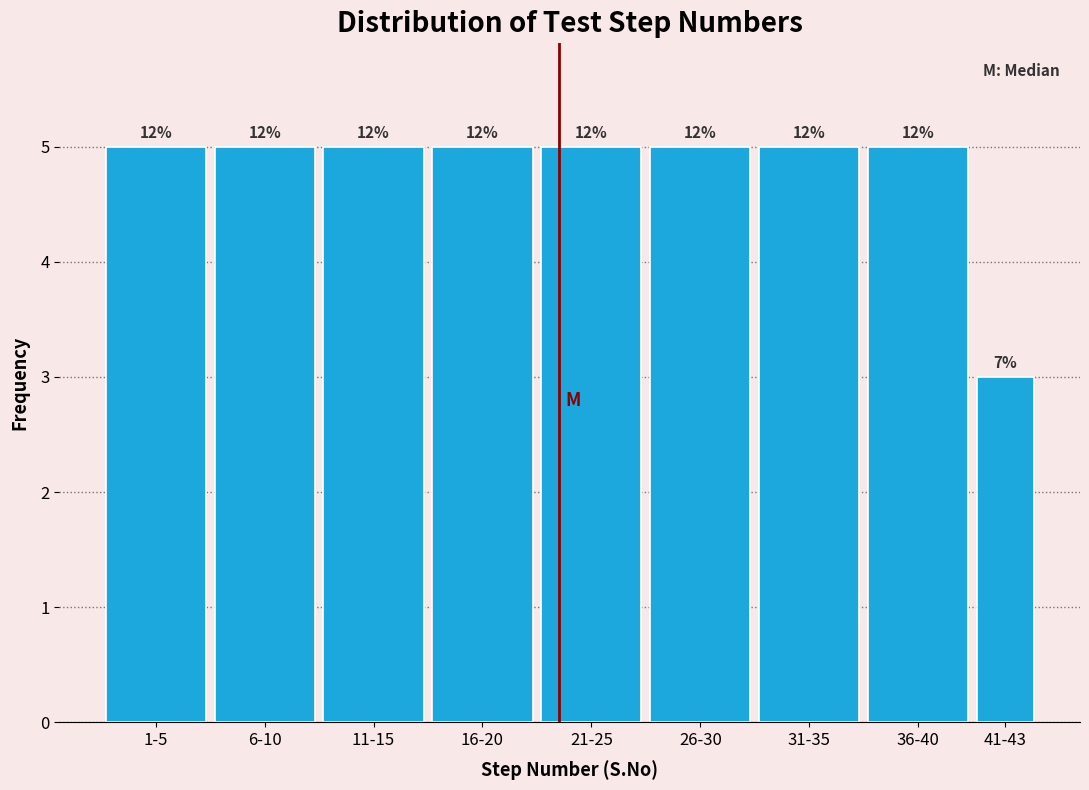

Does the chart contain any negative values?

No